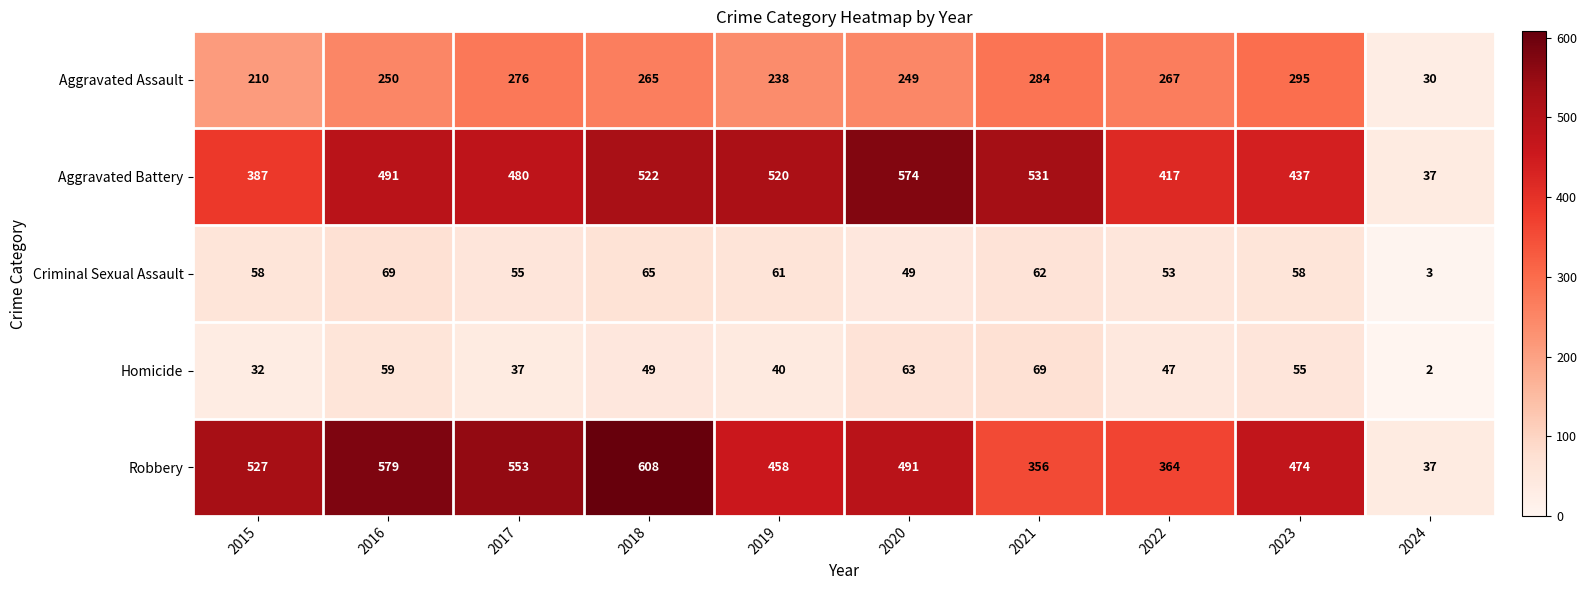

Count the number of data series in this chart.

5